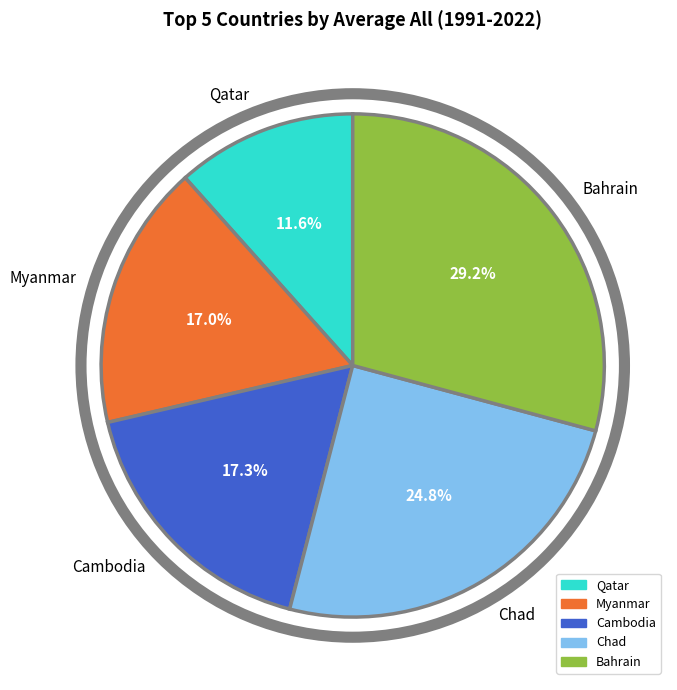

Count the number of slices in the pie.

5